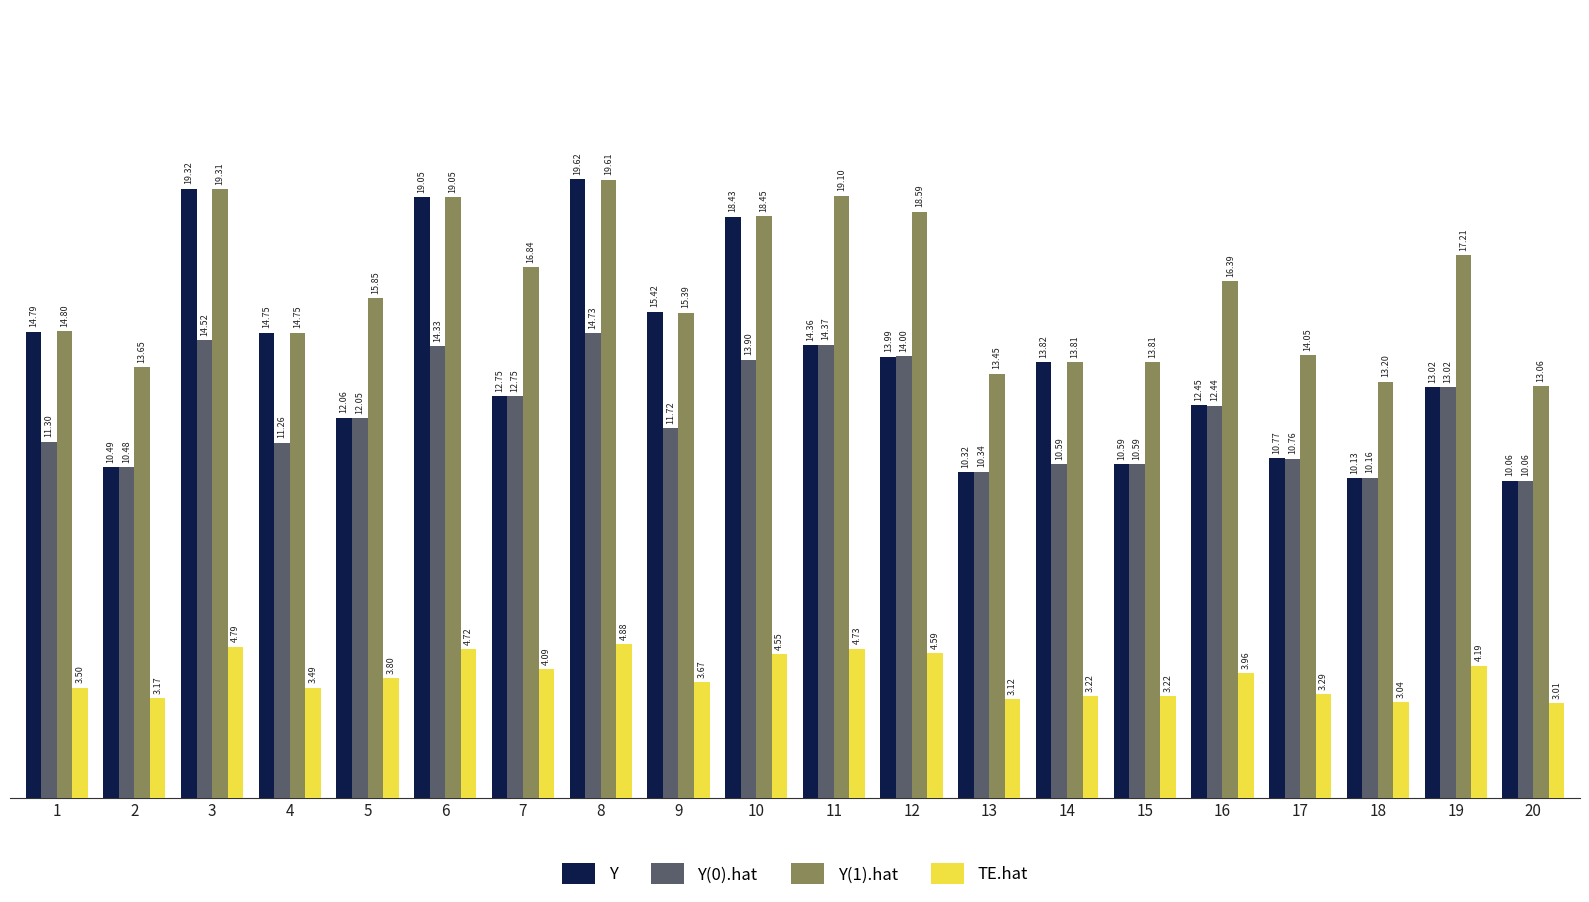

List the series in order of their peak value, lowest first.

TE.hat, Y(0).hat, Y(1).hat, Y